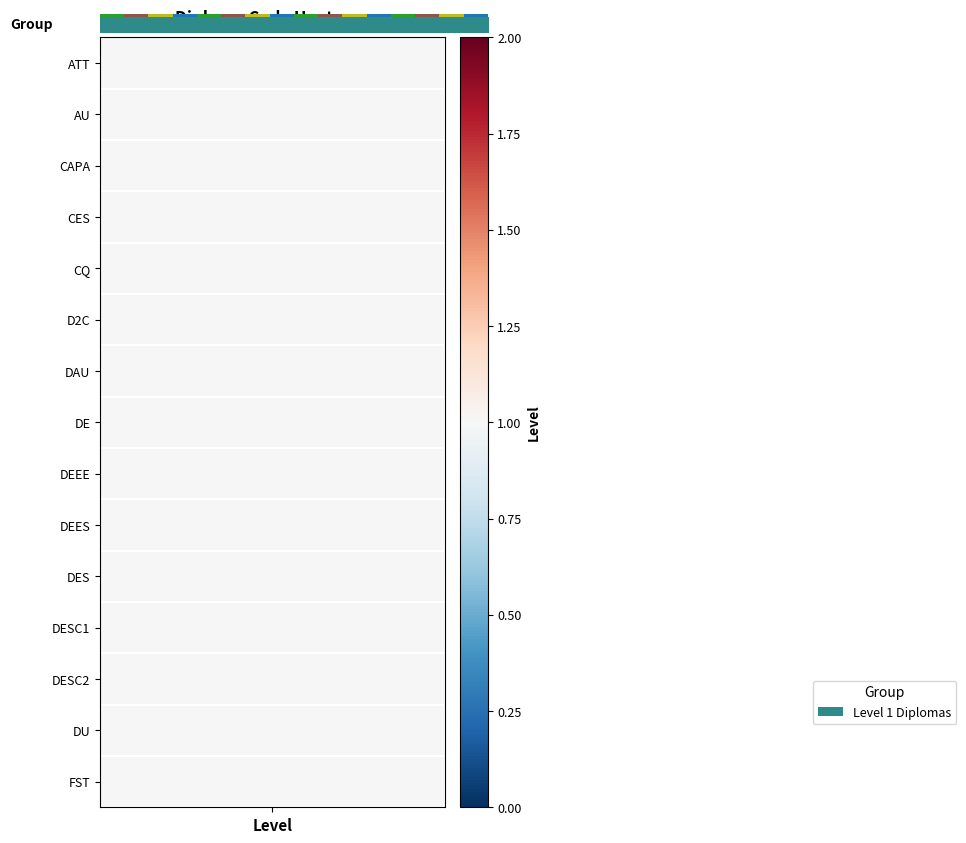

The chart shows a value of 0.8 at 2. True or false?

True